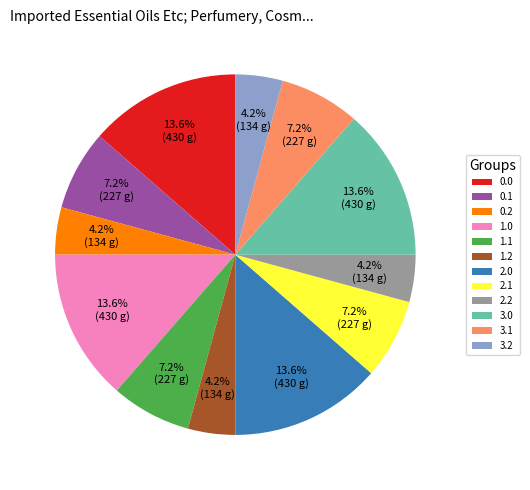

Do 0.2 and 3.1 together represent more than half of the pie?

No